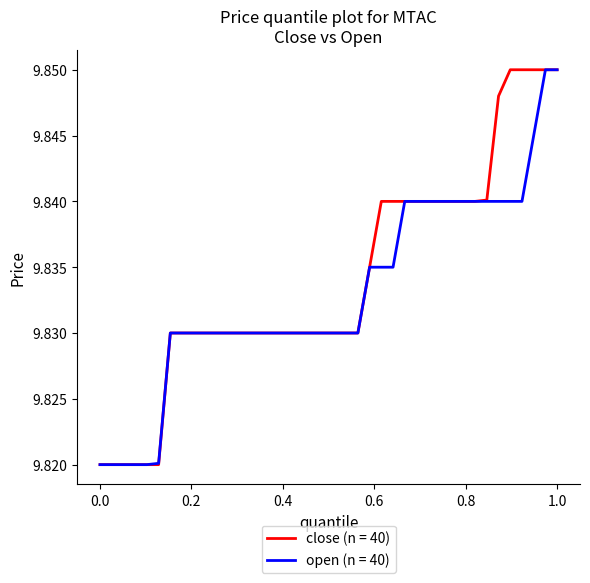

What are all the series names shown in the legend?

close (n = 40), open (n = 40)